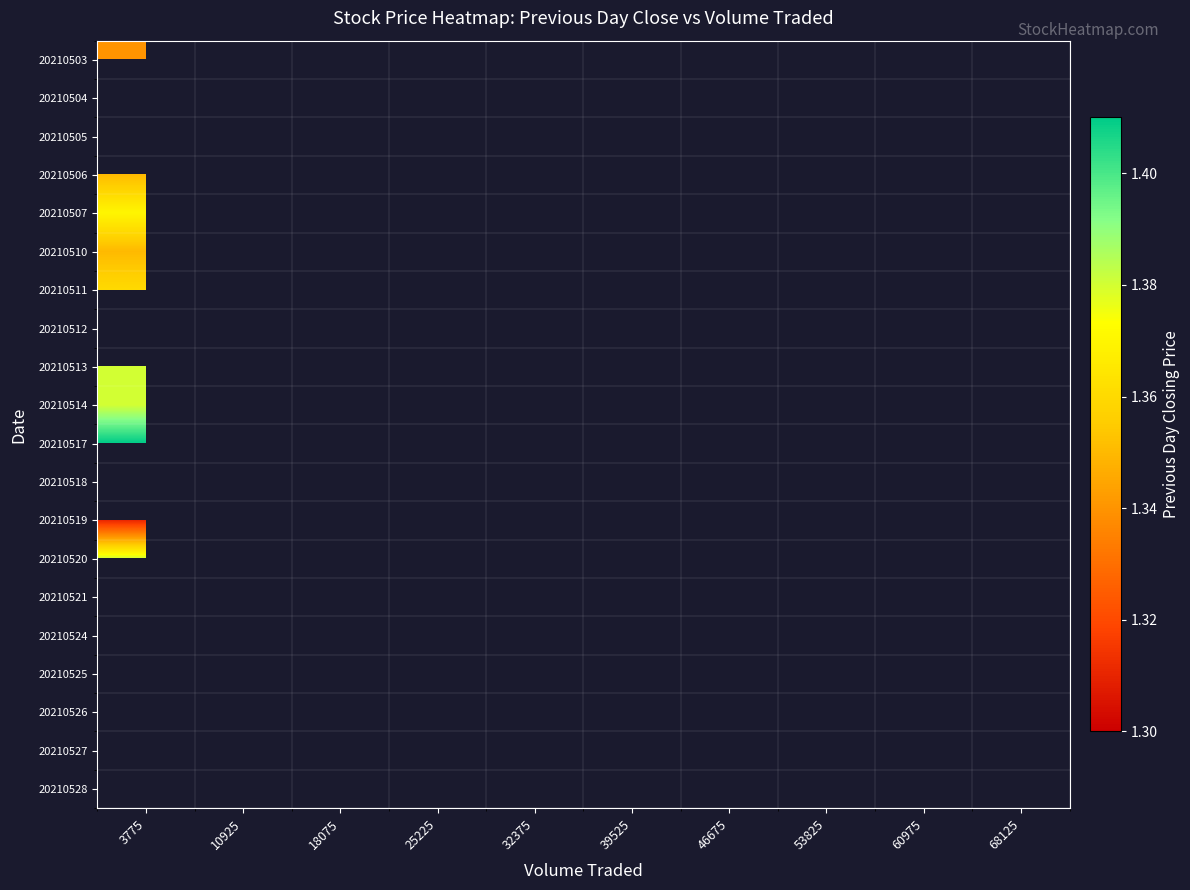

Between 18075 and 53825, which is larger?

53825